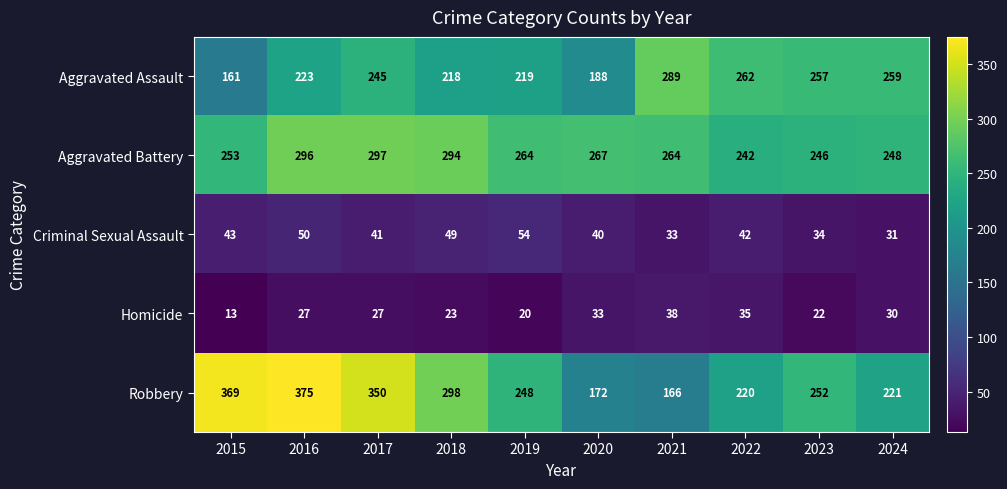

Which label corresponds to the largest value in the chart?

2016